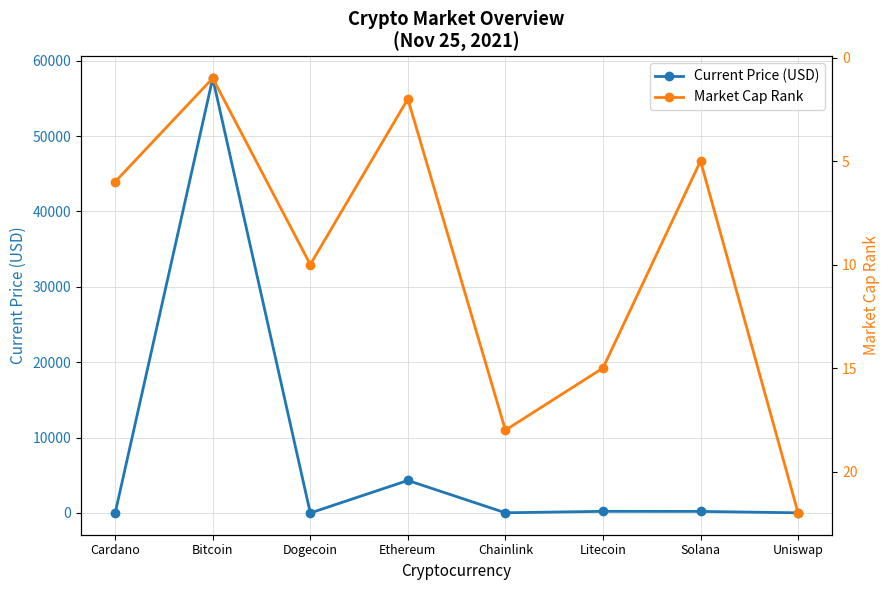

Reading right to left, transcribe all the data shown in this chart.

Current Price (USD): 20.9	209.0	218.8	26.4	4314.9	0.2	57674.0	1.7
Market Cap Rank: 22.0	5.0	15.0	18.0	2.0	10.0	1.0	6.0